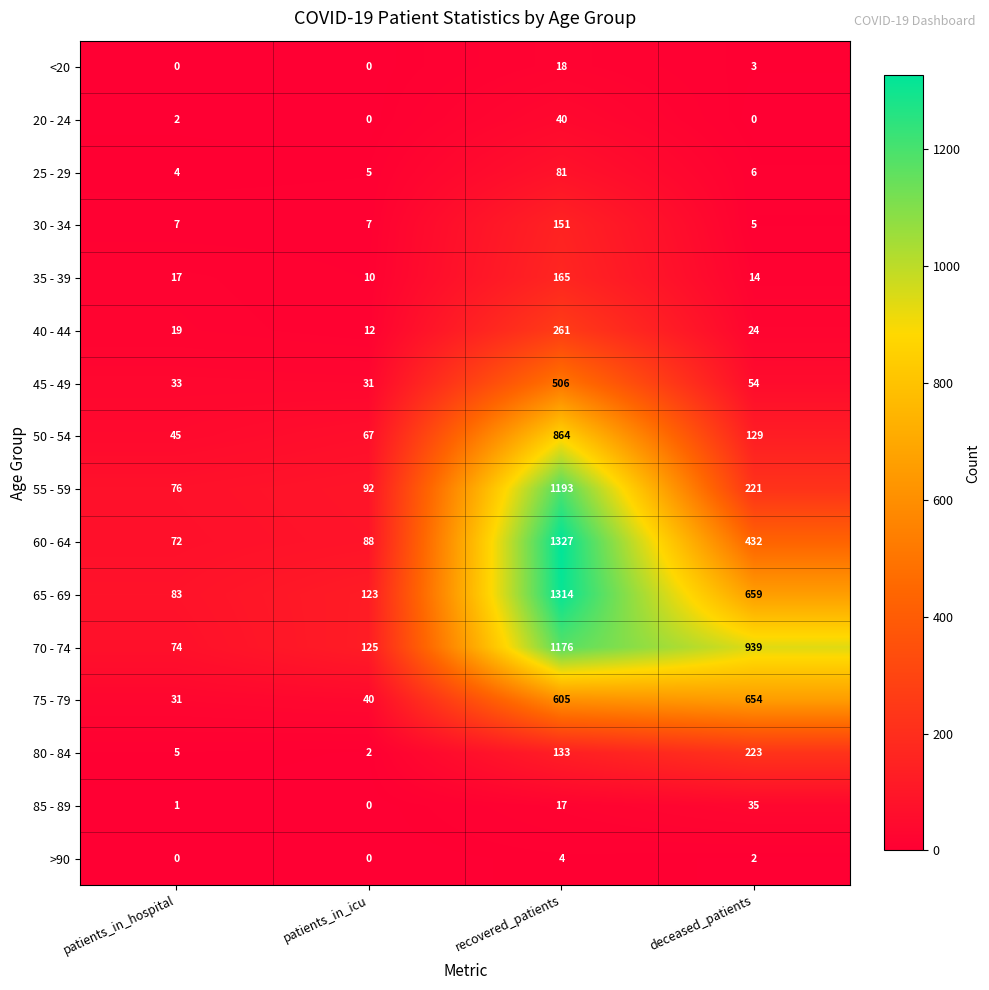

What is the total value across all series at deceased_patients?

3400